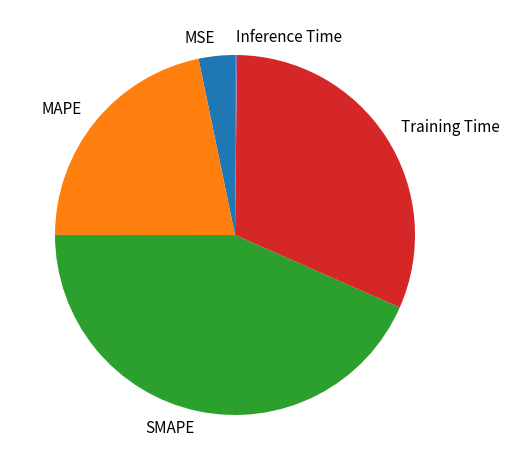

Which category has the biggest portion of the pie?

SMAPE